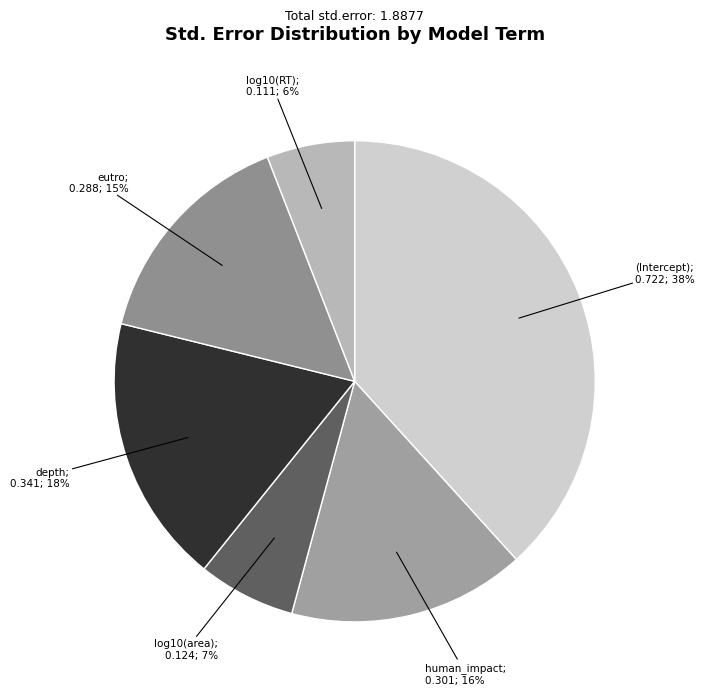

How many segments does this pie chart have?

6